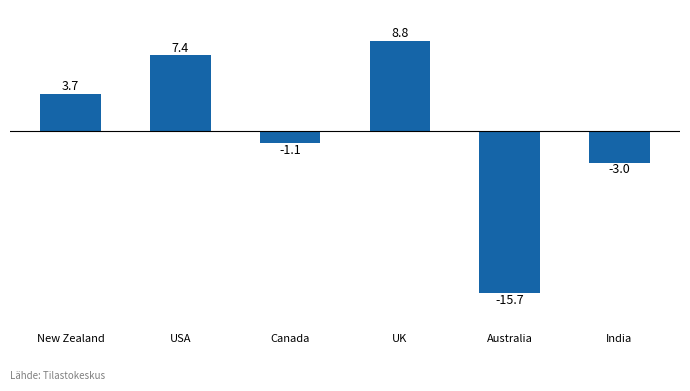

What is the smallest value displayed?

-15.7